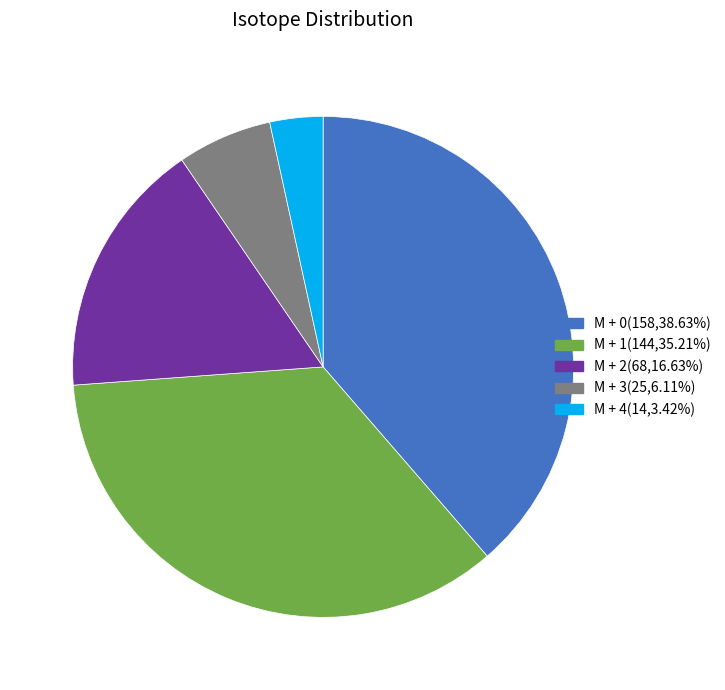

The M + 0 slice represents 48% of the pie. True or false?

False